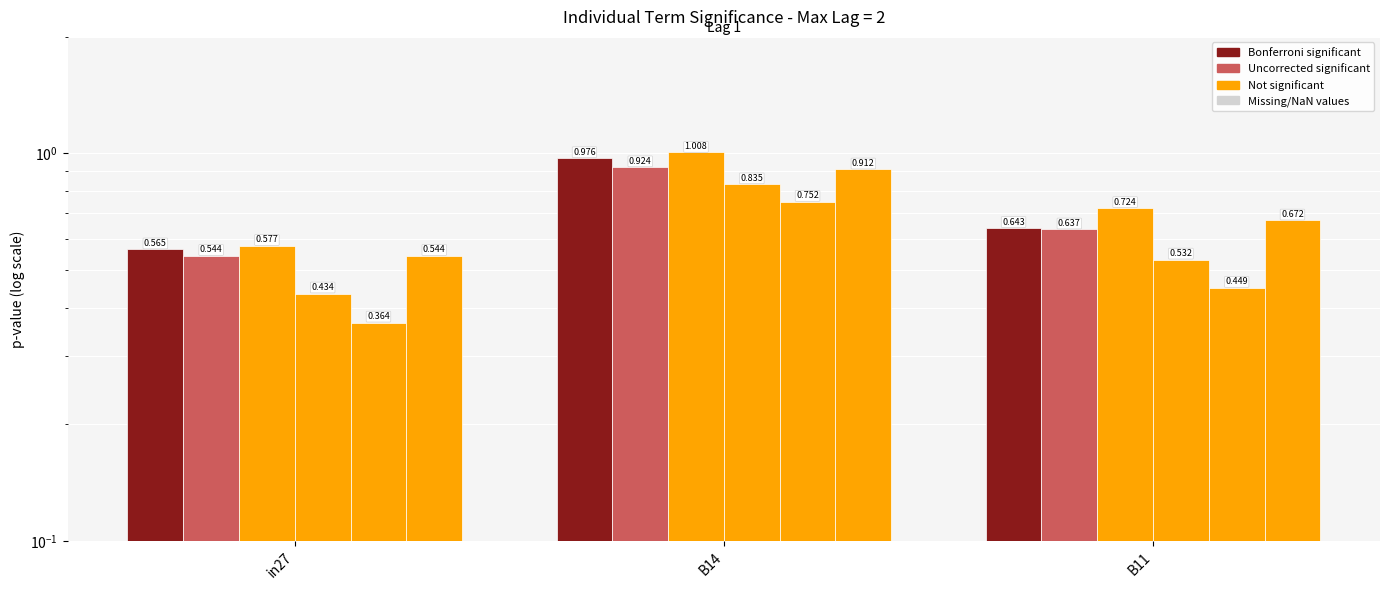

Is it true that job422_scenario0_831 equals 0.9 at B11?

False